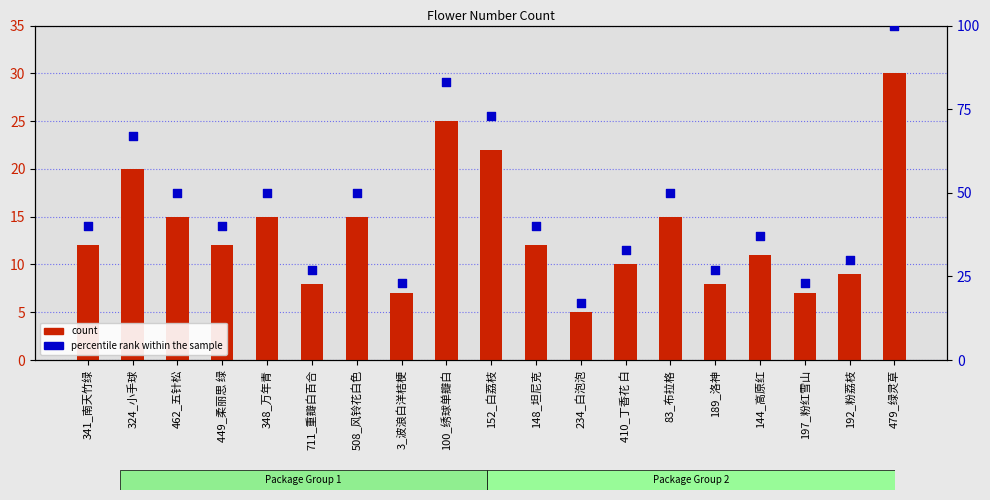

At which category is the sum across all series the highest?

479_绿灵草